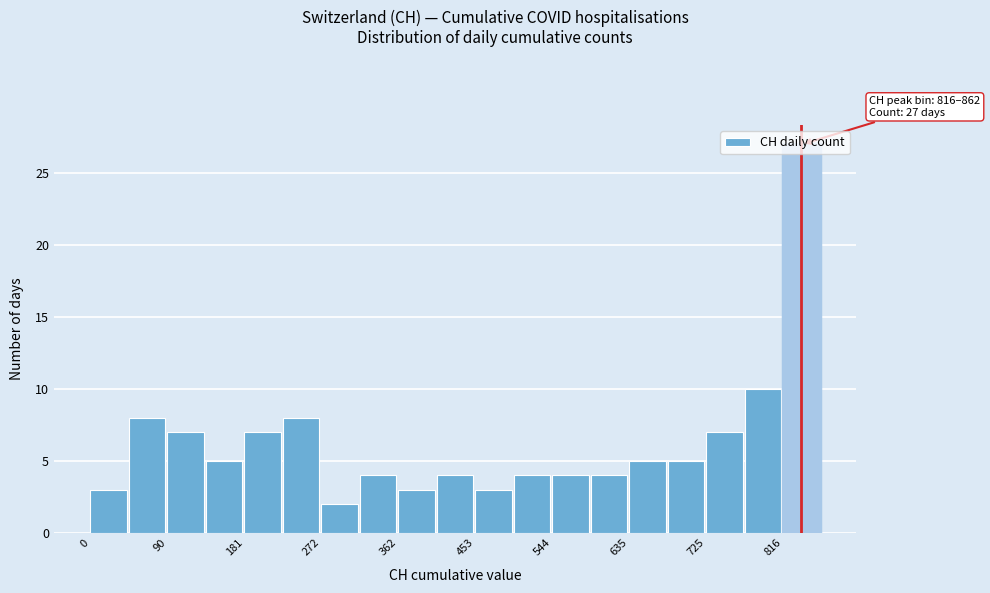

Which range on the x-axis has the tallest bar?

820 to 860